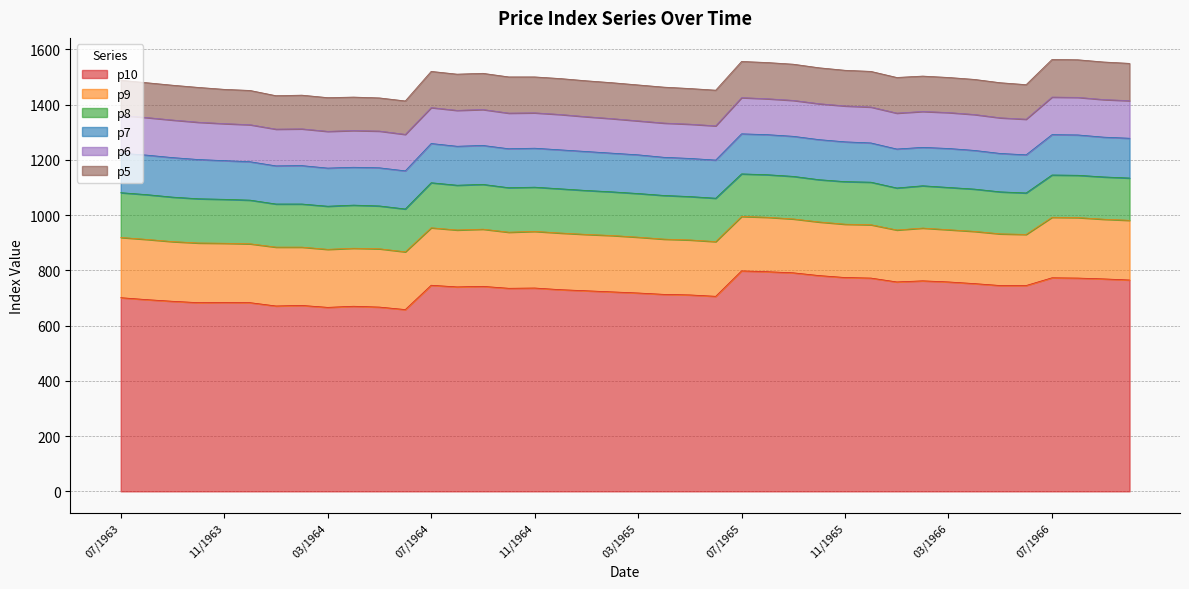

Reading left to right, list all the values displayed in this chart.

p10: 07/1963=701	08/1963=694	09/1963=688	10/1963=683	11/1963=684	12/1963=683	01/1964=671	02/1964=673	03/1964=666	04/1964=670	05/1964=667	06/1964=658	07/1964=746	08/1964=740	09/1964=742	10/1964=735	11/1964=736	12/1964=730	01/1965=726	02/1965=722	03/1965=718	04/1965=713	05/1965=711	06/1965=706	07/1965=798	08/1965=795	09/1965=791	10/1965=781	11/1965=774	12/1965=772	01/1966=758	02/1966=762	03/1966=758	04/1966=752	05/1966=745	06/1966=745	07/1966=773	08/1966=772	09/1966=769	10/1966=765
p9: 07/1963=218	08/1963=218	09/1963=216	10/1963=216	11/1963=214	12/1963=213	01/1964=213	02/1964=211	03/1964=210	04/1964=210	05/1964=211	06/1964=209	07/1964=208	08/1964=206	09/1964=207	10/1964=203	11/1964=205	12/1964=205	01/1965=204	02/1965=204	03/1965=202	04/1965=200	05/1965=199	06/1965=198	07/1965=197	08/1965=197	09/1965=195	10/1965=194	11/1965=193	12/1965=193	01/1966=188	02/1966=191	03/1966=189	04/1966=189	05/1966=187	06/1966=185	07/1966=219	08/1966=219	09/1966=216	10/1966=216
p8: 07/1963=162	08/1963=162	09/1963=161	10/1963=160	11/1963=159	12/1963=158	01/1964=156	02/1964=156	03/1964=156	04/1964=156	05/1964=155	06/1964=155	07/1964=163	08/1964=162	09/1964=162	10/1964=161	11/1964=160	12/1964=160	01/1965=159	02/1965=158	03/1965=158	04/1965=158	05/1965=157	06/1965=157	07/1965=154	08/1965=154	09/1965=154	10/1965=153	11/1965=154	12/1965=154	01/1966=152	02/1966=153	03/1966=153	04/1966=153	05/1966=152	06/1966=150	07/1966=153	08/1966=153	09/1966=153	10/1966=153
p7: 07/1963=143	08/1963=143	09/1963=143	10/1963=142	11/1963=140	12/1963=139	01/1964=138	02/1964=139	03/1964=138	04/1964=137	05/1964=138	06/1964=138	07/1964=142	08/1964=141	09/1964=141	10/1964=141	11/1964=141	12/1964=141	01/1965=141	02/1965=140	03/1965=140	04/1965=138	05/1965=138	06/1965=138	07/1965=145	08/1965=145	09/1965=145	10/1965=145	11/1965=144	12/1965=142	01/1966=141	02/1966=139	03/1966=141	04/1966=140	05/1966=139	06/1966=138	07/1966=146	08/1966=146	09/1966=144	10/1966=144
p6: 07/1963=137	08/1963=136	09/1963=136	10/1963=135	11/1963=134	12/1963=134	01/1964=133	02/1964=133	03/1964=133	04/1964=133	05/1964=133	06/1964=132	07/1964=130	08/1964=130	09/1964=130	10/1964=129	11/1964=128	12/1964=128	01/1965=126	02/1965=125	03/1965=123	04/1965=124	05/1965=124	06/1965=124	07/1965=131	08/1965=130	09/1965=130	10/1965=130	11/1965=130	12/1965=130	01/1966=130	02/1966=130	03/1966=130	04/1966=130	05/1966=129	06/1966=129	07/1966=136	08/1966=136	09/1966=136	10/1966=136
p5: 07/1963=127	08/1963=126	09/1963=126	10/1963=126	11/1963=124	12/1963=124	01/1964=121	02/1964=122	03/1964=122	04/1964=121	05/1964=120	06/1964=121	07/1964=131	08/1964=131	09/1964=131	10/1964=131	11/1964=130	12/1964=130	01/1965=130	02/1965=130	03/1965=130	04/1965=130	05/1965=129	06/1965=129	07/1965=131	08/1965=131	09/1965=131	10/1965=130	11/1965=129	12/1965=129	01/1966=129	02/1966=128	03/1966=127	04/1966=127	05/1966=127	06/1966=125	07/1966=136	08/1966=136	09/1966=136	10/1966=135